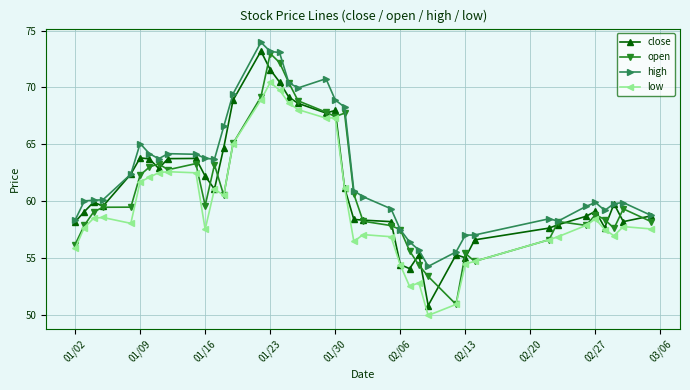

What is the minimum value shown in the chart?

49.9